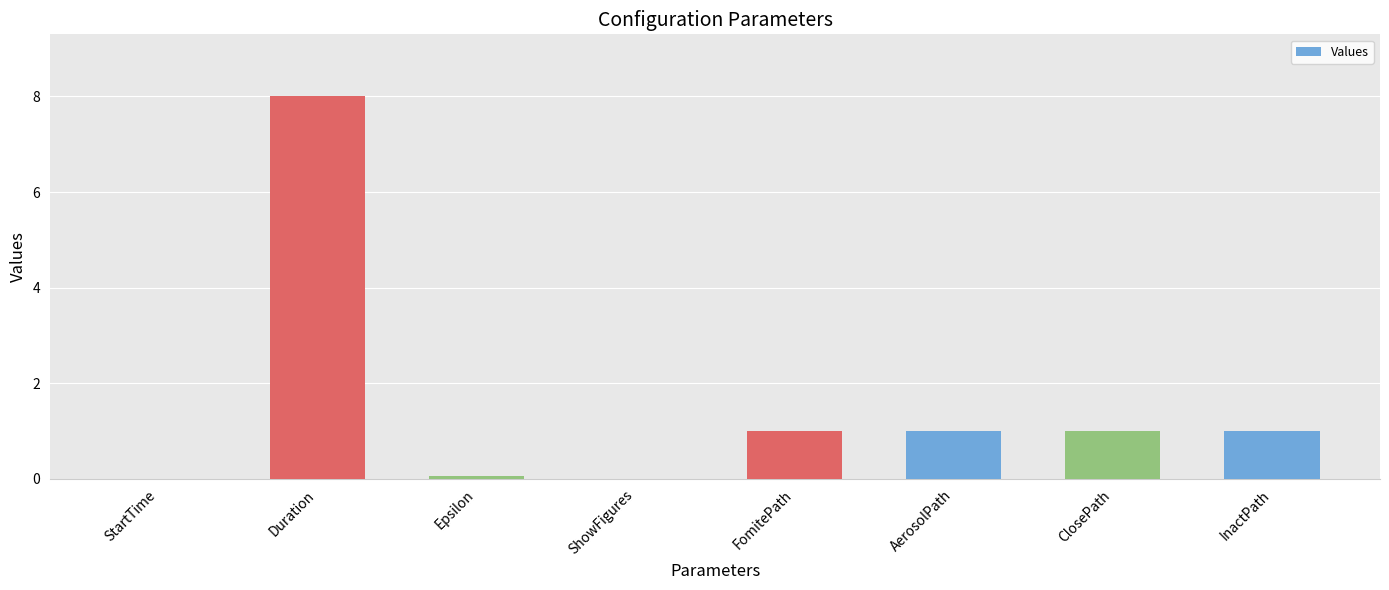

What is the sum of all values?

12.1